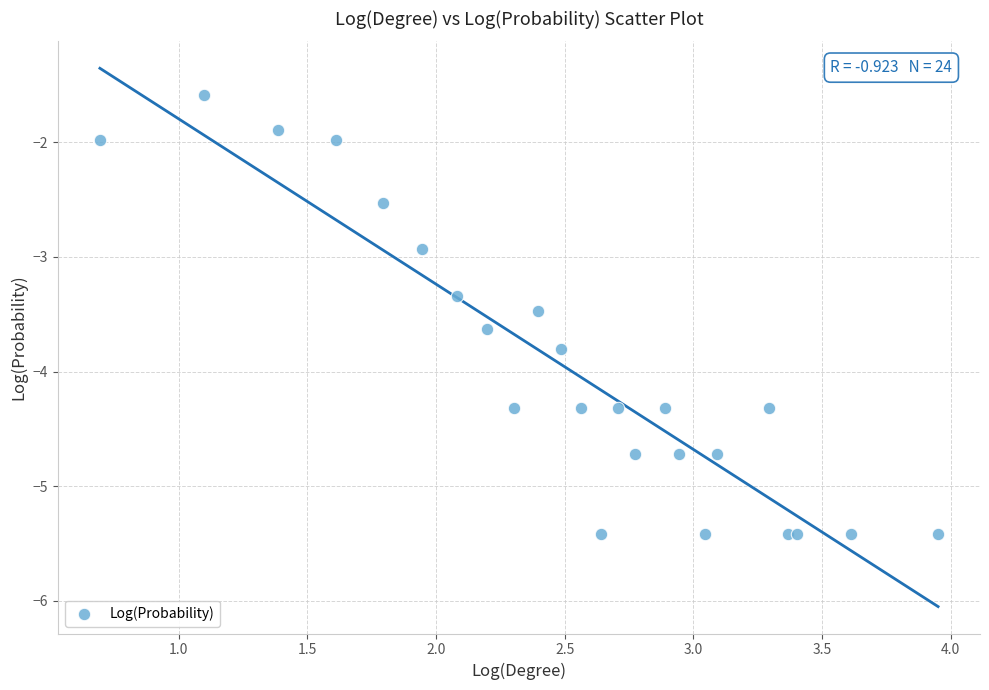

What Y value in the scatter plot is closest to -3?

-2.9